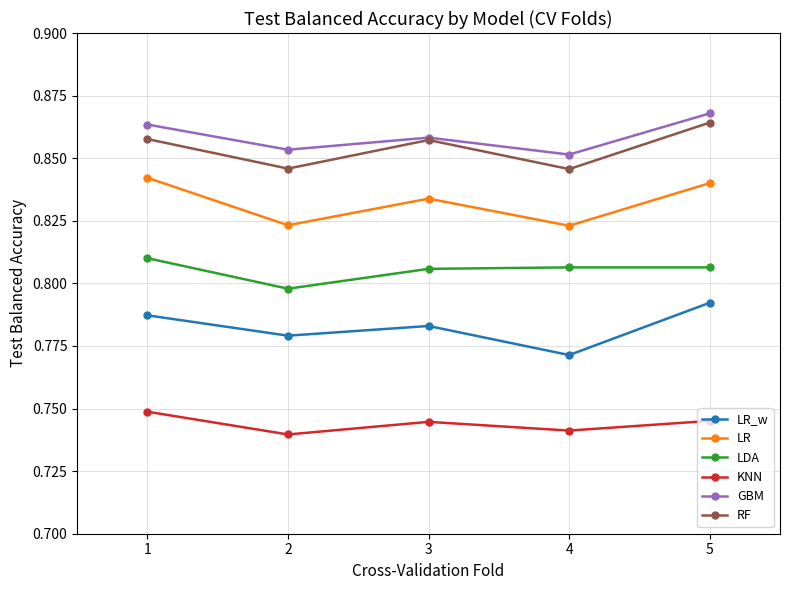

Which label corresponds to the largest value in the chart?

5